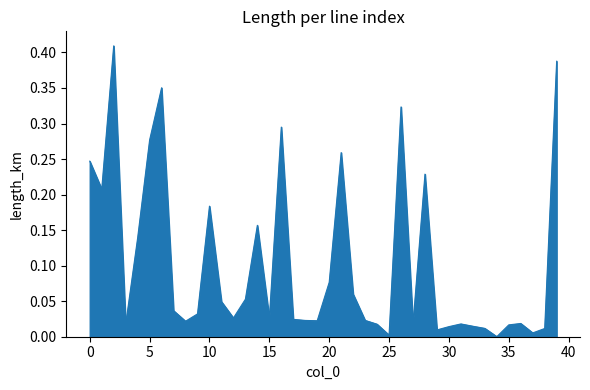

Is this an area chart (filled region under the line)?

Yes